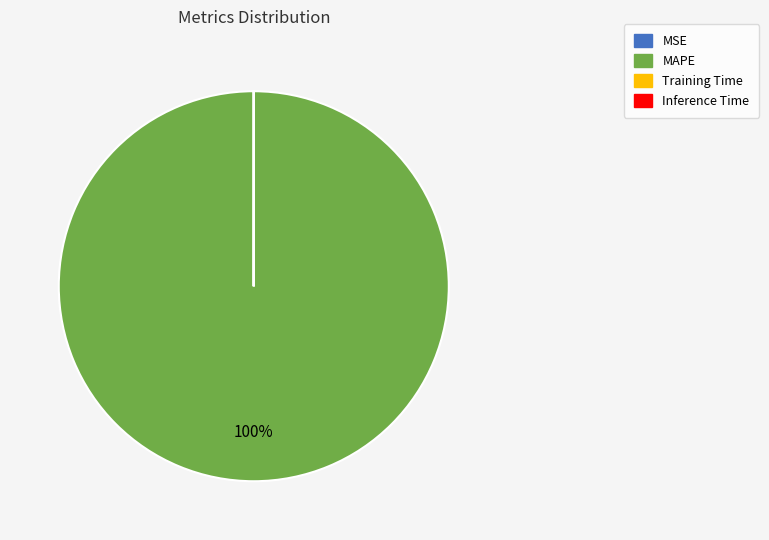

To the nearest percent, what percentage of the pie is MAPE?

100%